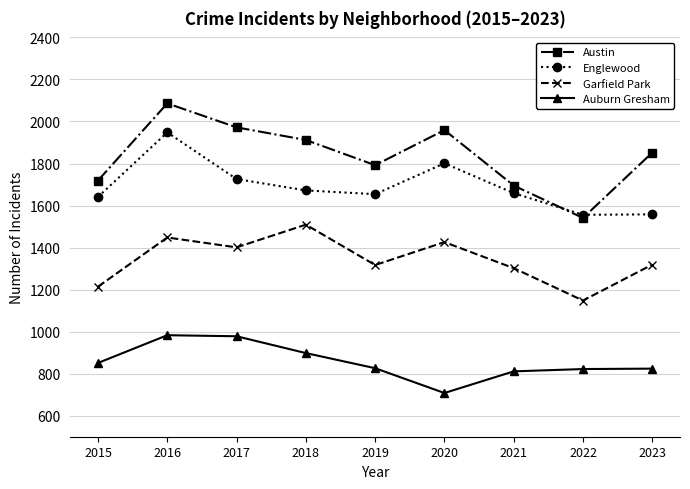

What is the value of the Auburn Gresham point at the 9th from the left?

824